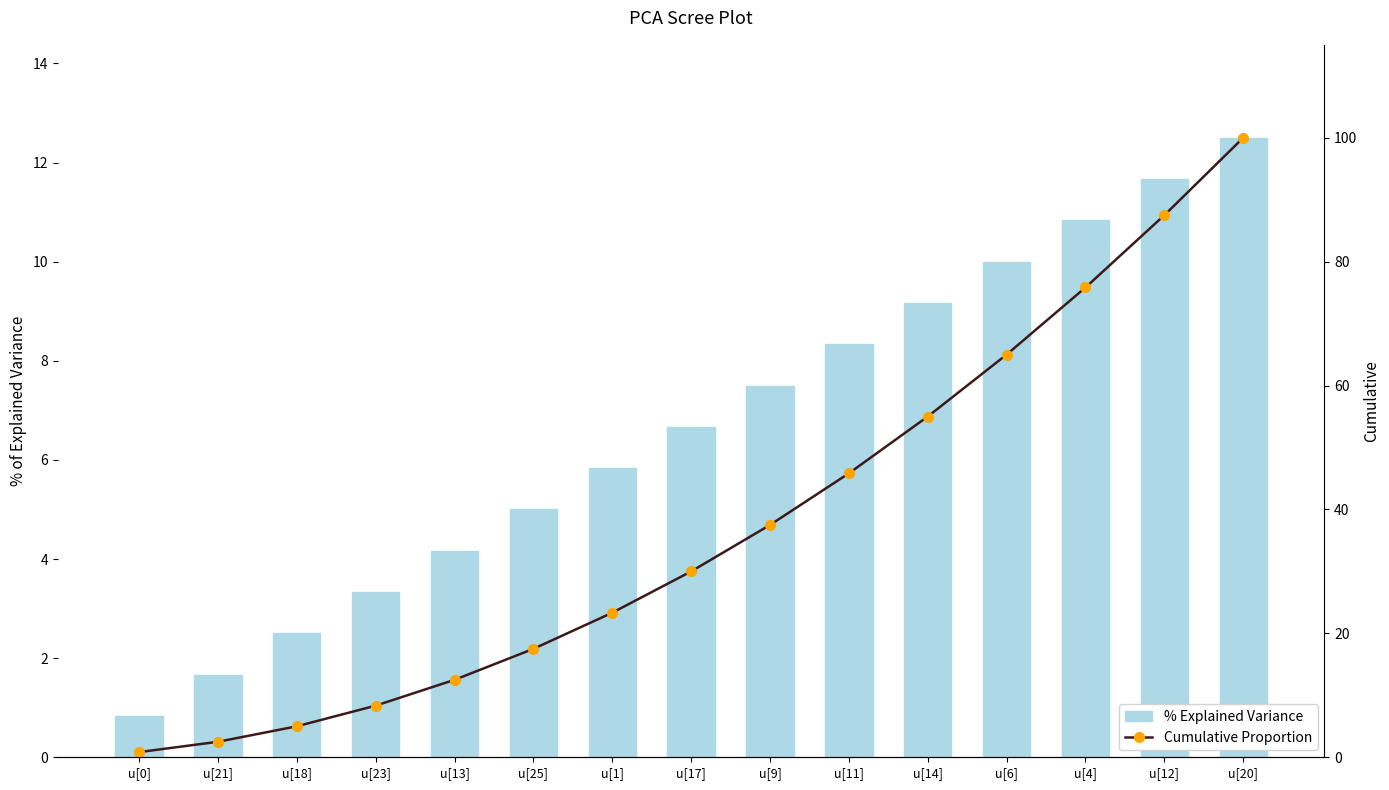

The value of Cumulative Proportion at u[20] is 175.0. True or false?

False